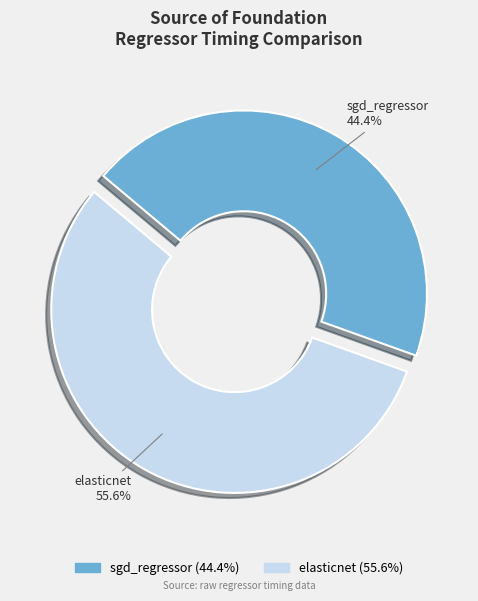

What is the largest slice in the pie chart?

elasticnet